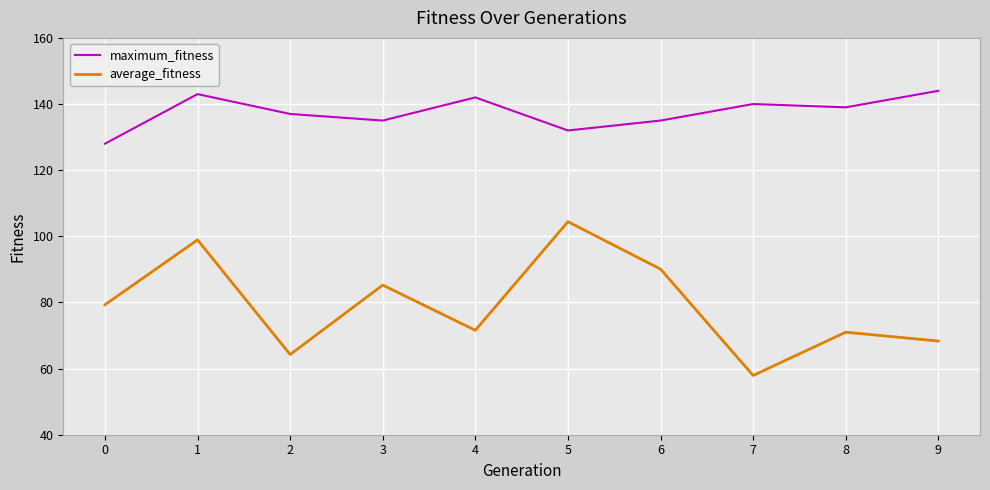

Does the chart display data point markers on the line(s)?

No